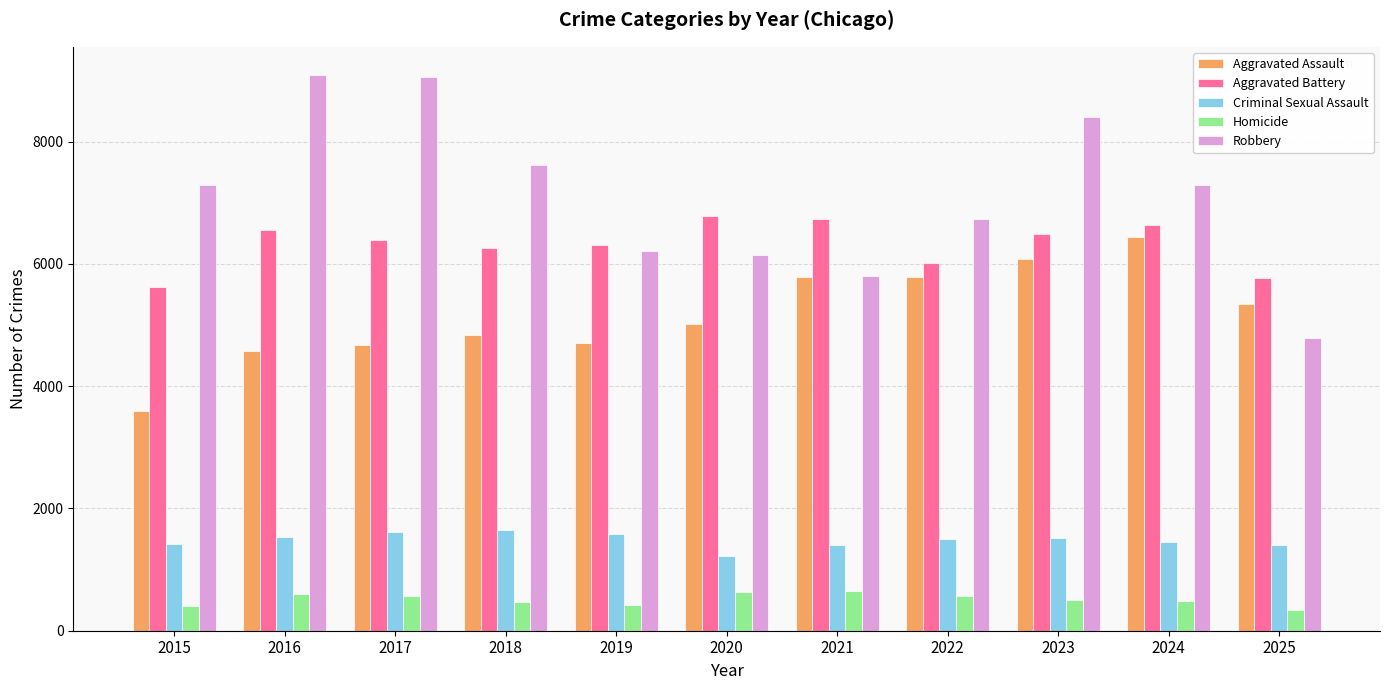

How many data points does each series have?

11